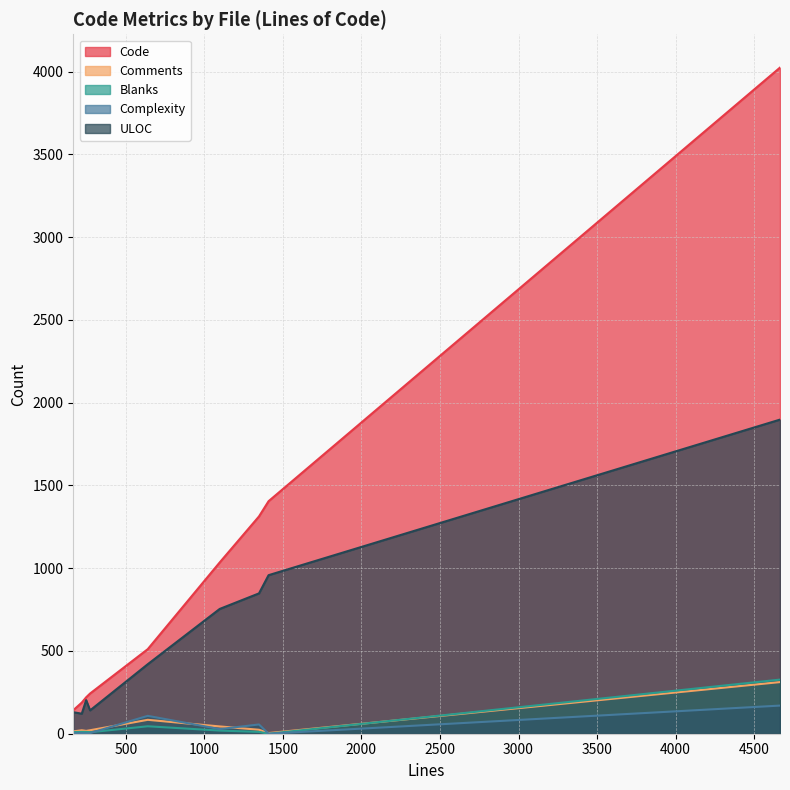

What value does the Complexity series have at verify.py, to the nearest 5?

110